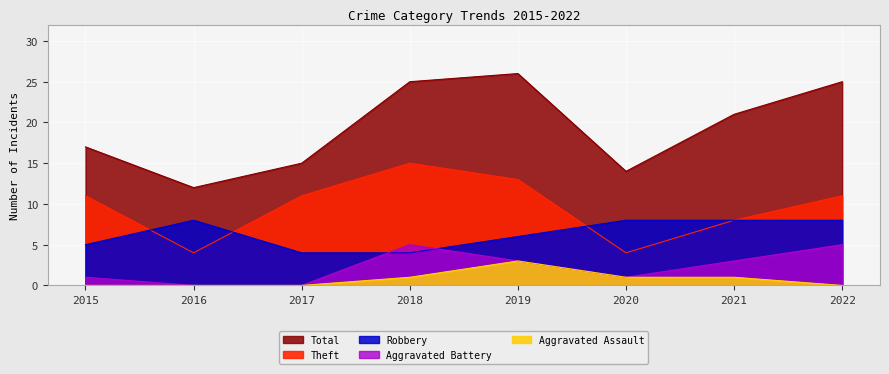

How many lines are shown in the chart?

5